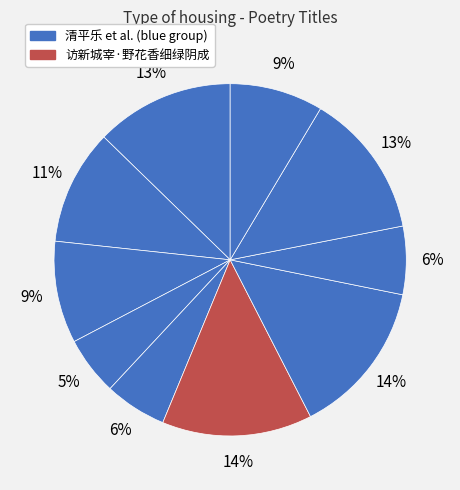

How many slices are in this pie chart?

10